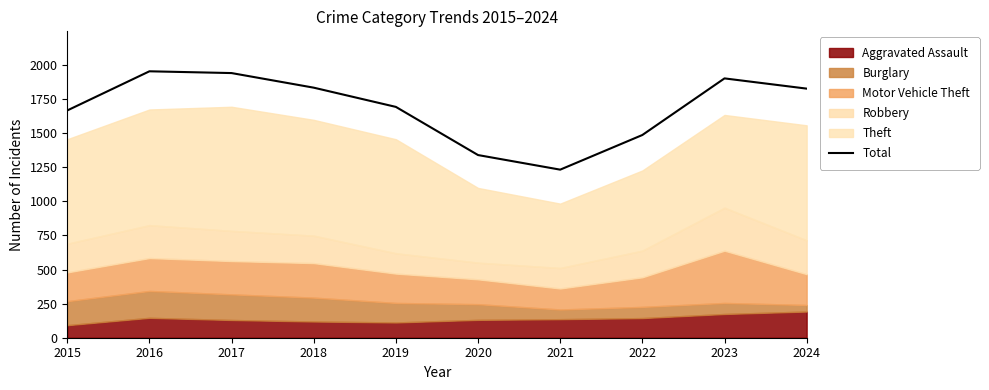

Between 2015 and 2019, which is larger?

2019